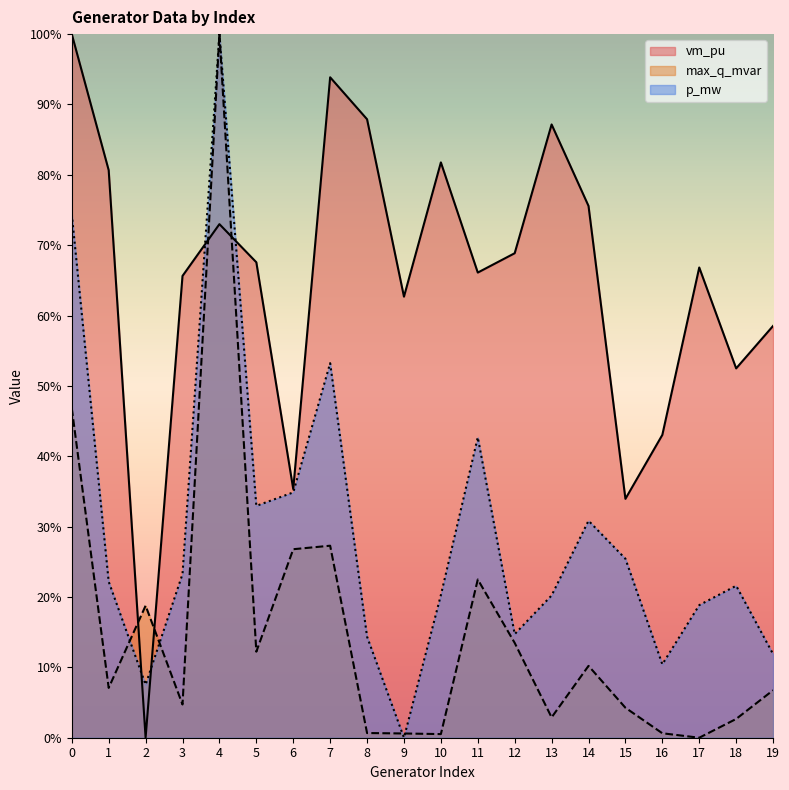

Reading right to left, transcribe all the data shown in this chart.

vm_pu: 58.5	52.5	66.8	43.0	34.0	75.6	87.2	68.9	66.1	81.8	62.7	87.9	93.9	35.3	67.6	73.0	65.6	0.0	80.7	100.0
max_q_mvar: 6.7	2.7	0.0	0.6	4.3	10.2	2.9	13.5	22.5	0.5	0.6	0.7	27.3	26.8	12.2	100.0	4.7	18.8	7.1	46.8
p_mw: 11.9	21.6	18.8	10.4	25.4	30.8	20.2	14.7	42.7	20.3	0.0	14.4	53.2	34.9	33.0	100.0	23.3	7.5	22.2	74.4